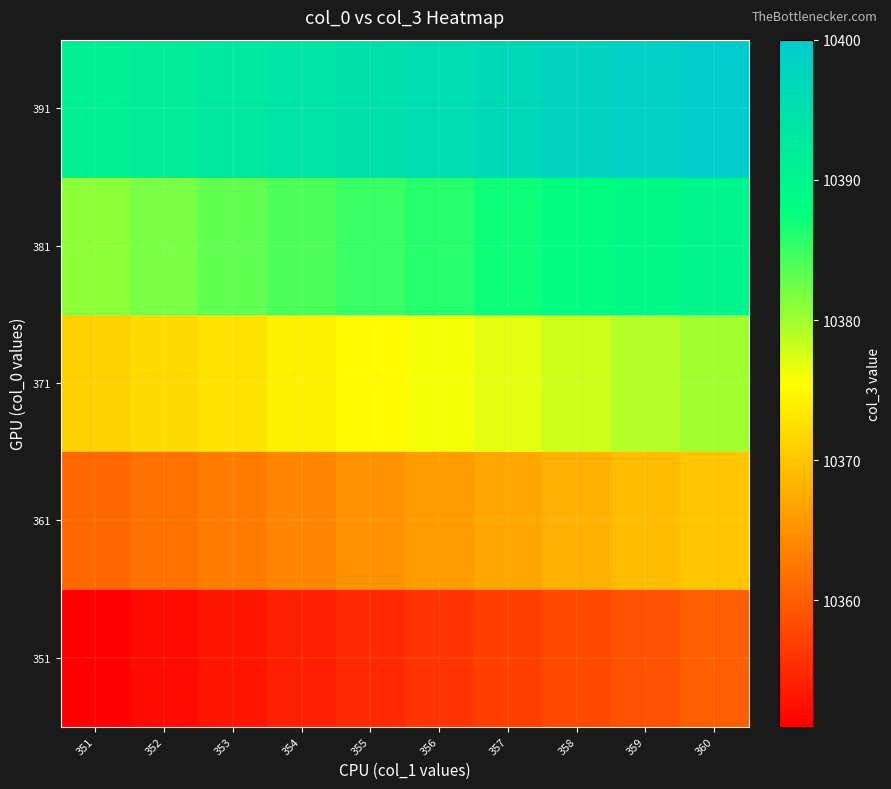

Reading left to right, transcribe all the data shown in this chart.

351: 351=10351	352=10352	353=10353	354=10354	355=10355	356=10356	357=10357	358=10358	359=10359	360=10360
361: 351=10361	352=10362	353=10363	354=10364	355=10365	356=10366	357=10367	358=10368	359=10369	360=10370
371: 351=10371	352=10372	353=10373	354=10374	355=10375	356=10376	357=10377	358=10378	359=10379	360=10380
381: 351=10381	352=10382	353=10383	354=10384	355=10385	356=10386	357=10387	358=10388	359=10389	360=10390
391: 351=10391	352=10392	353=10393	354=10394	355=10395	356=10396	357=10397	358=10398	359=10399	360=10400